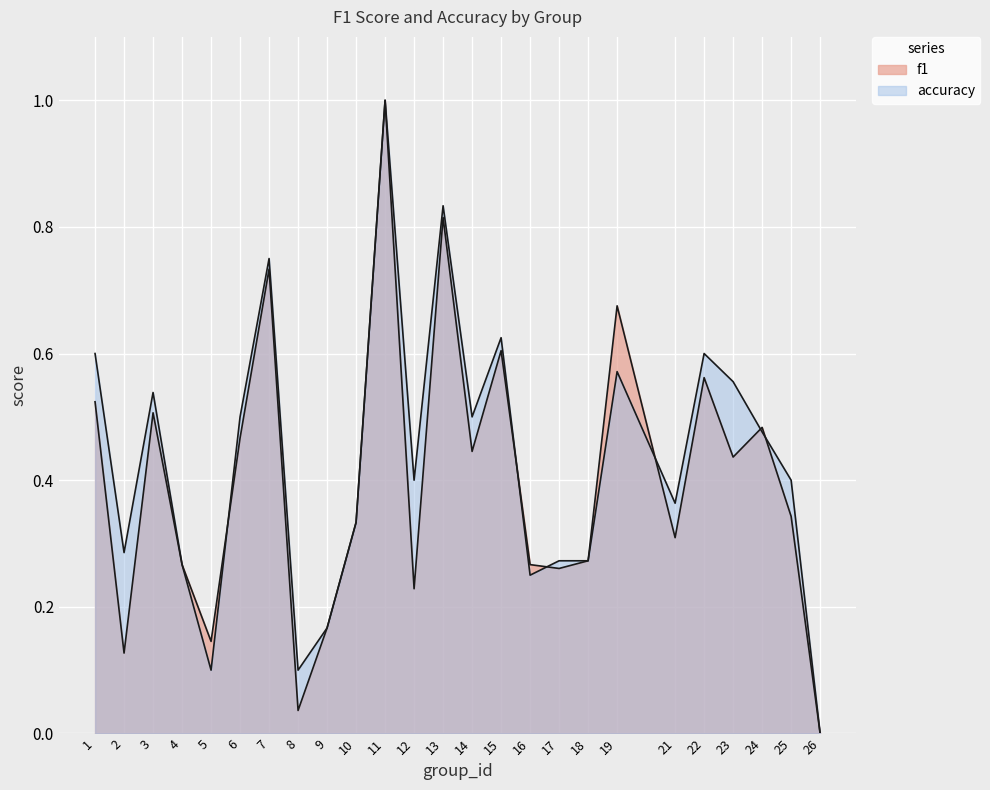

What is the approximate value of f1 at 1?

0.5